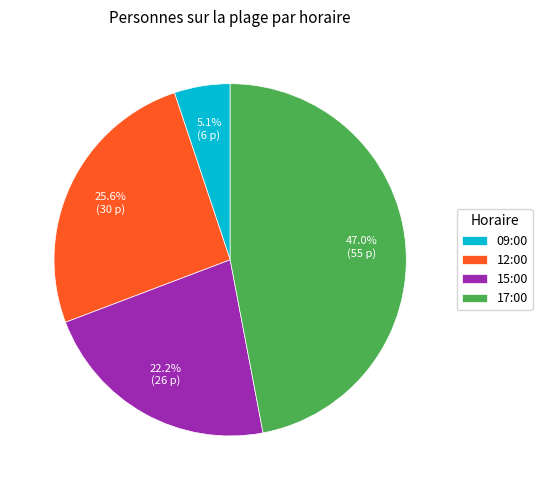

Is the sum of 17:00 and 09:00 greater than half?

Yes